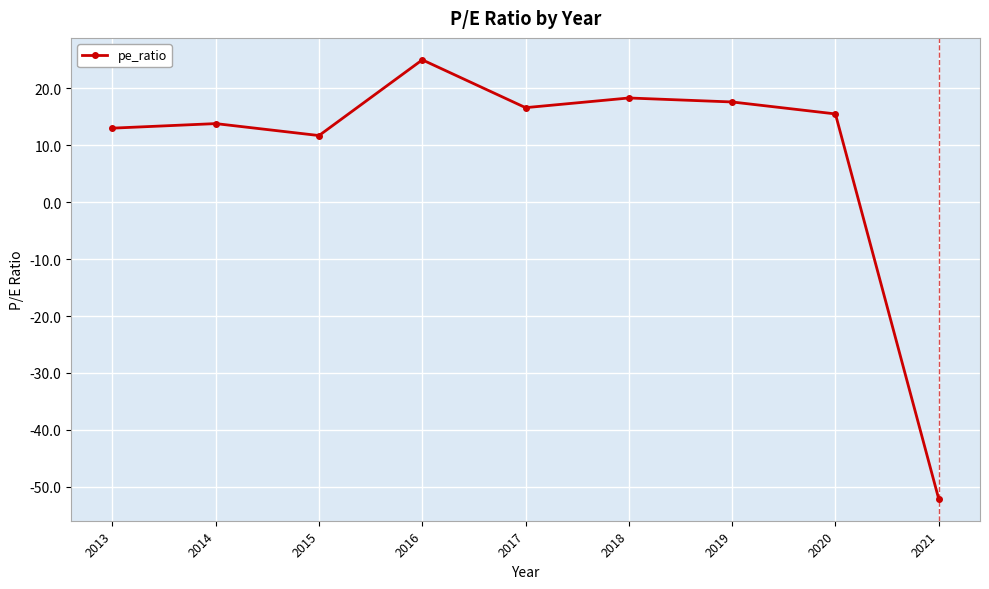

Count the number of categories in the chart.

9